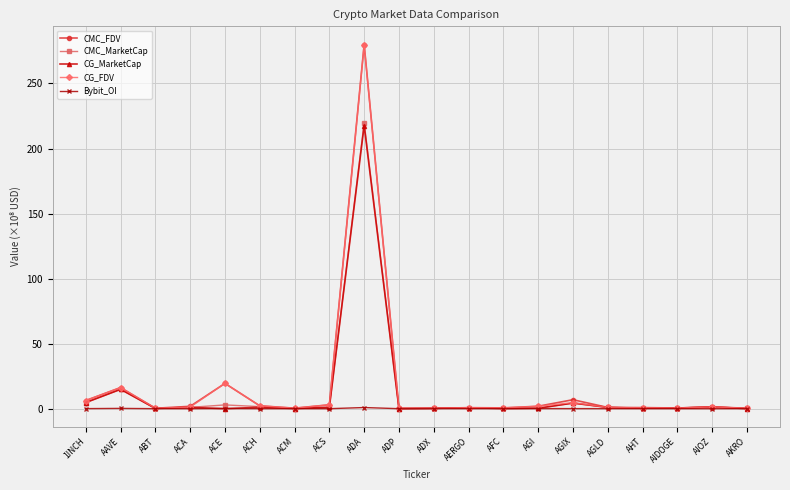

Where is the first local maximum for CMC_MarketCap?

AAVE